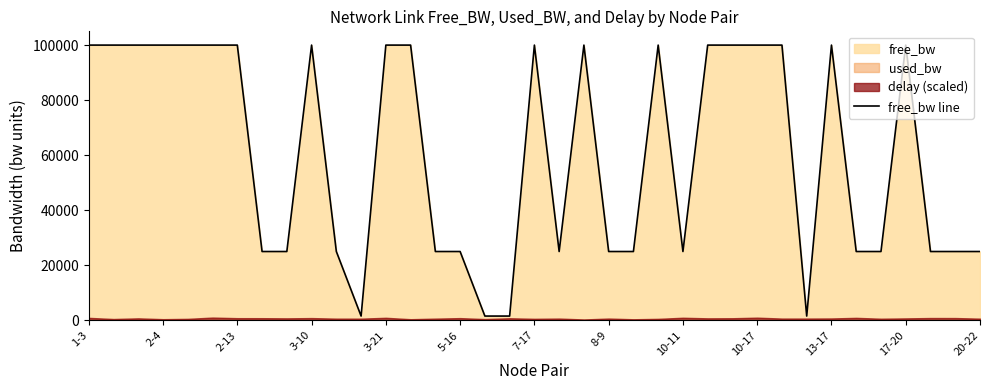

What is the difference between the maximum and minimum values?

98450.0